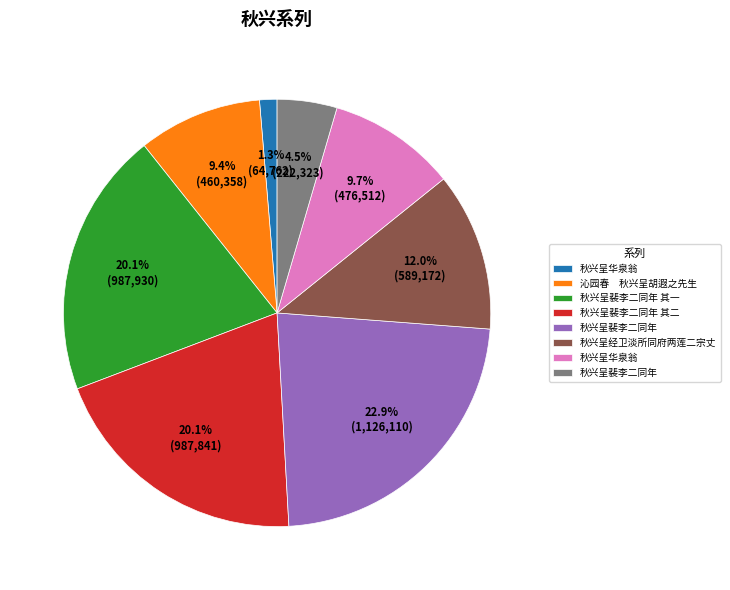

Is there a majority slice in this chart?

No